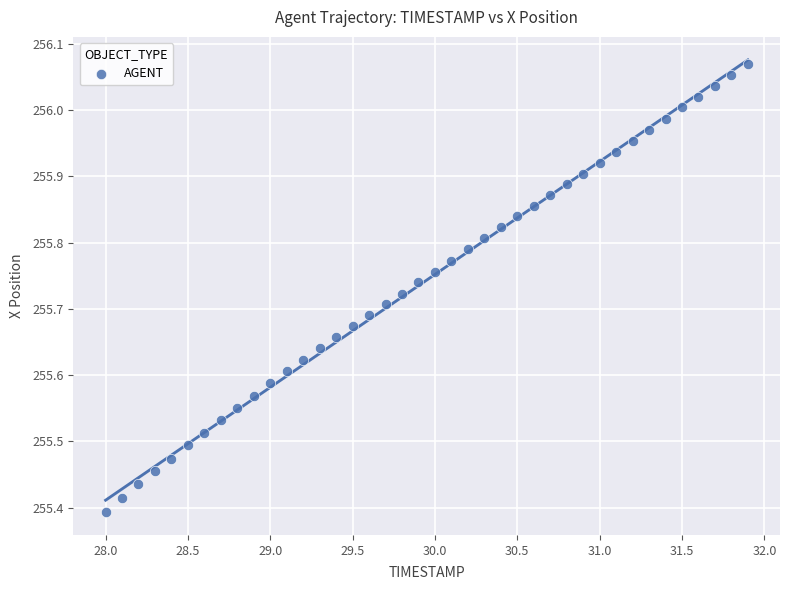

What is the range of X values (max minus min)?

3.9